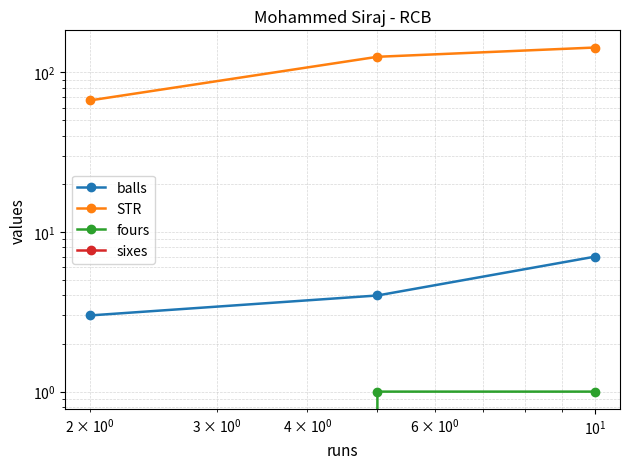

What is the sum of all balls values?

14.0